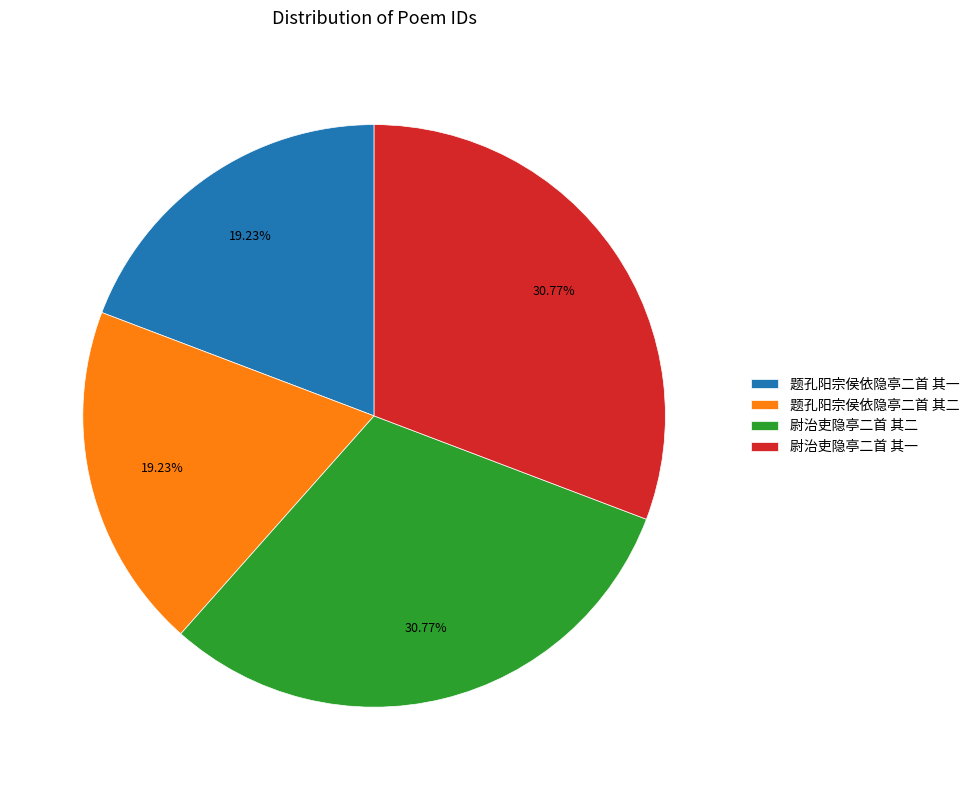

Does any single category account for the majority?

No